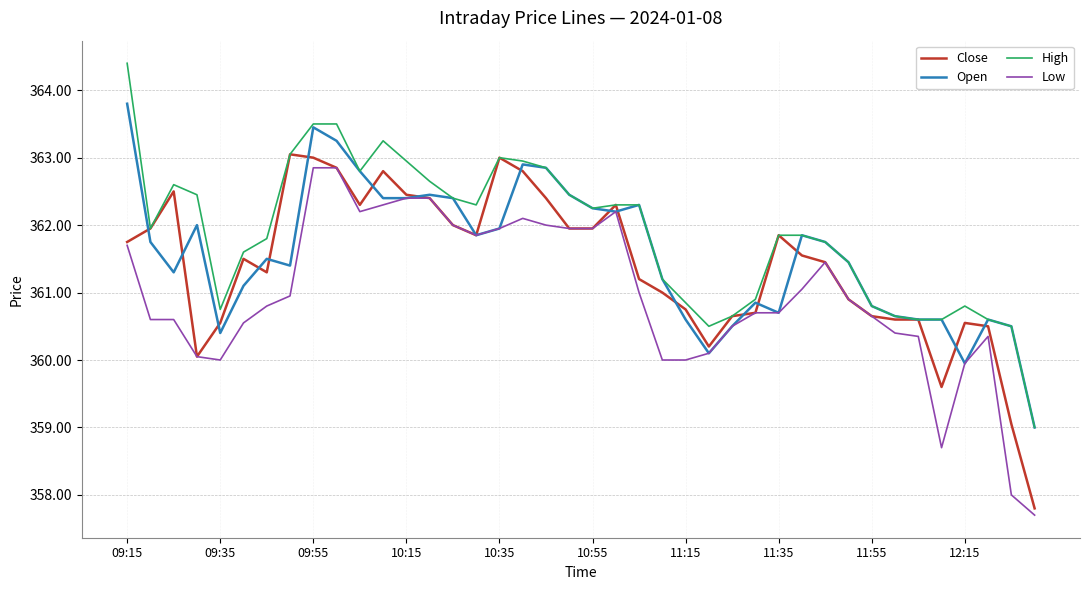

What is the maximum value shown in the chart?

364.4